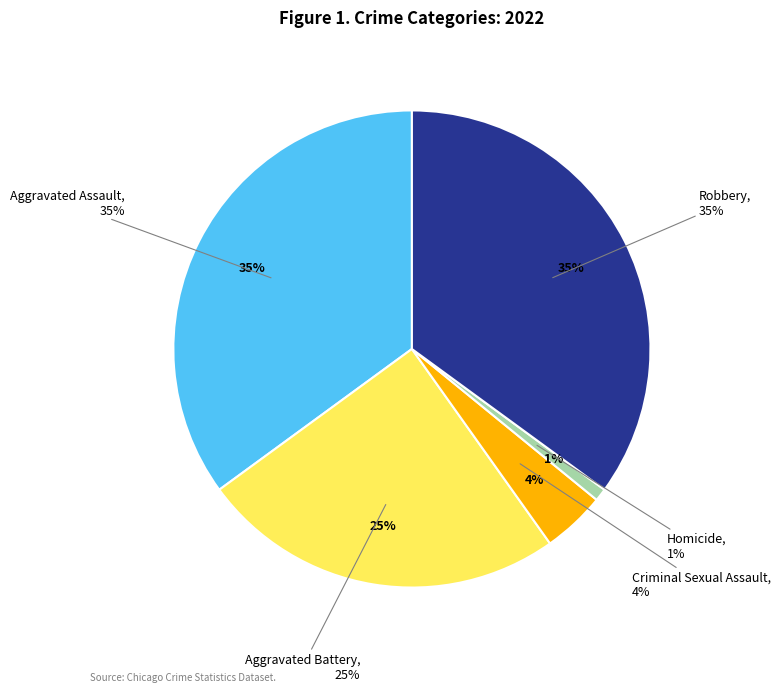

True or false: Criminal Sexual Assault accounts for 16% of the total.

False